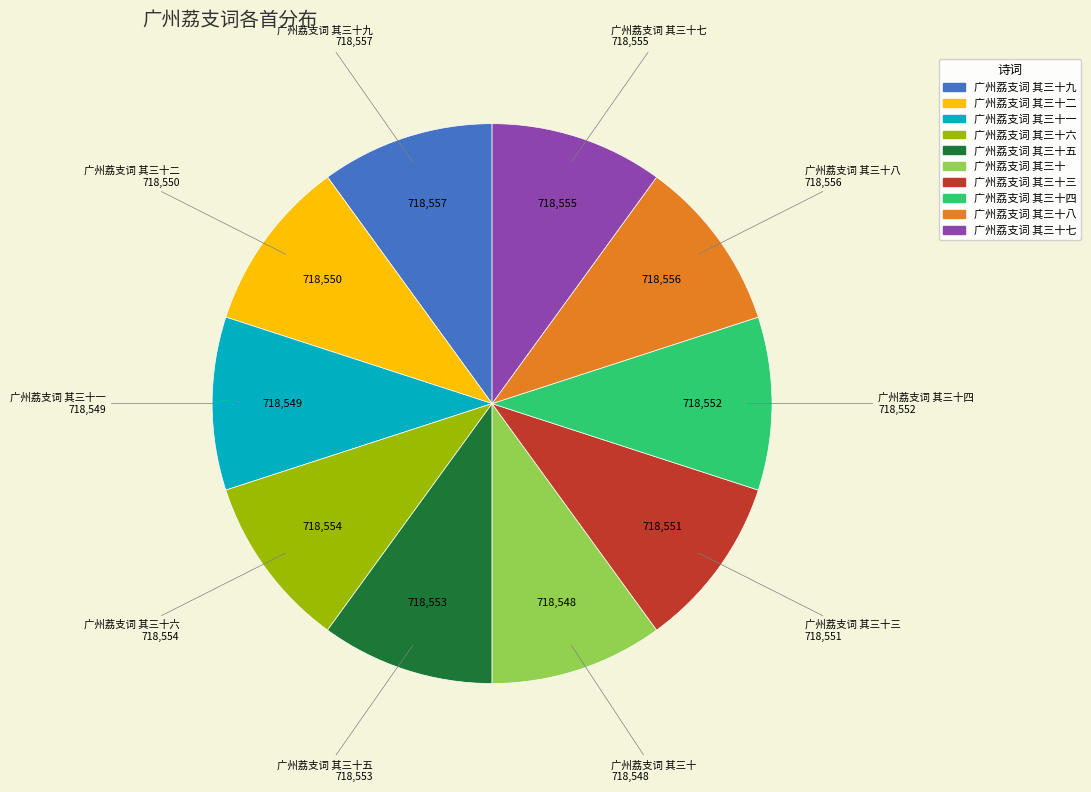

How many slices are in this pie chart?

10